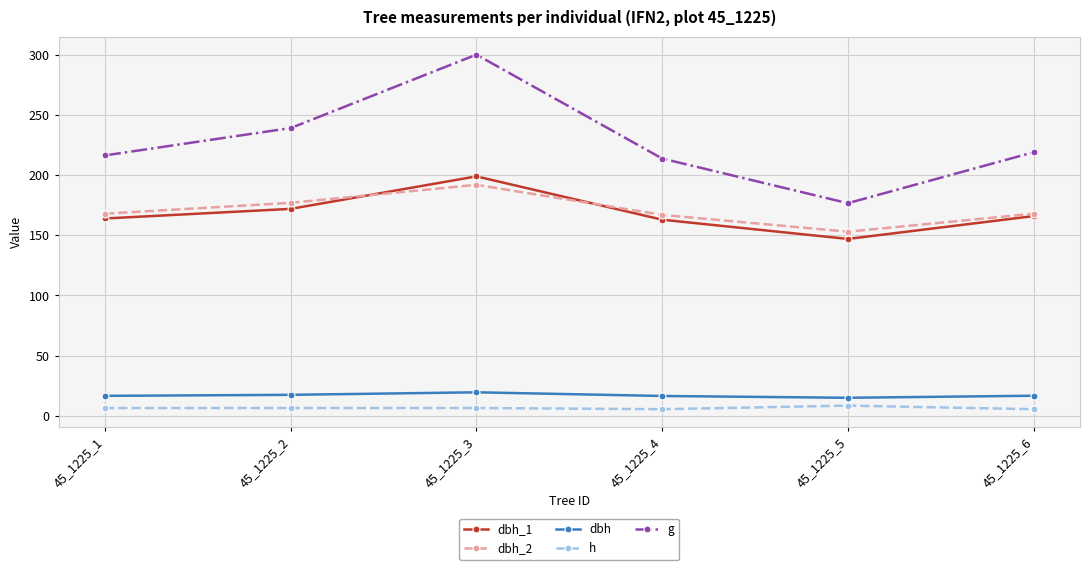

What is the average value of the g series?

227.6